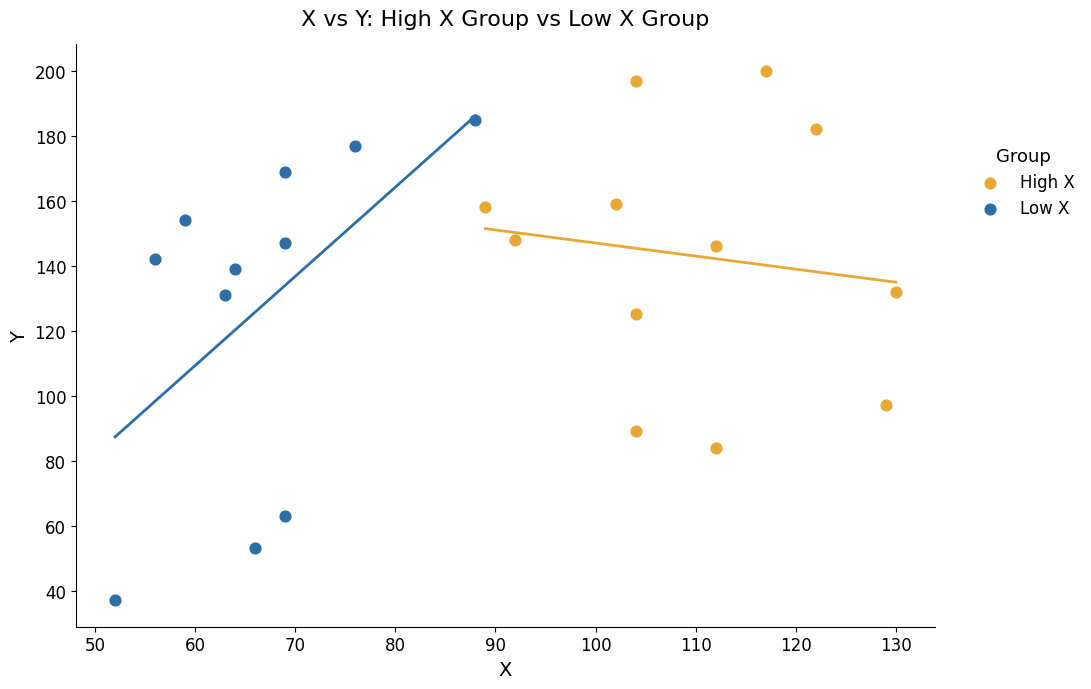

Which series has the largest Y range (max minus min)?

Low X